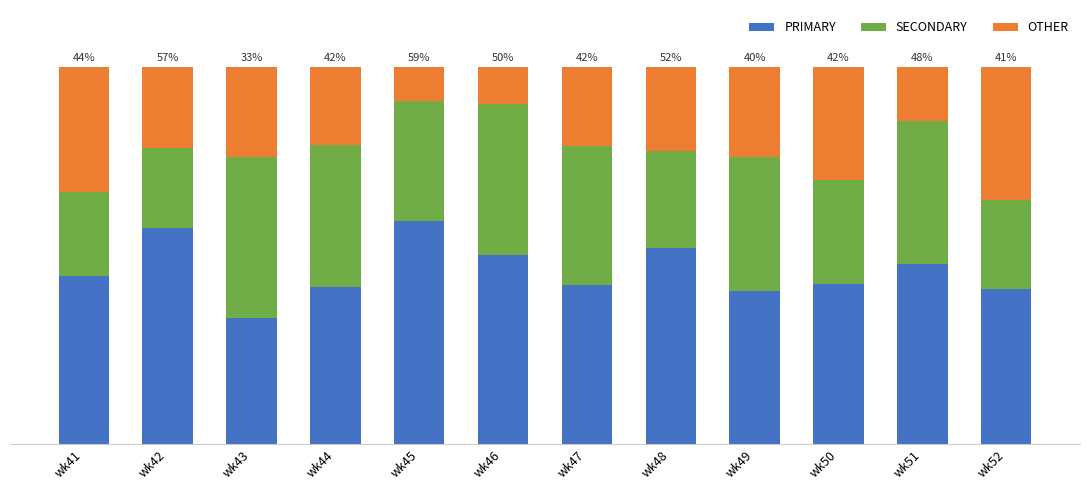

The value of PRIMARY at wk48 is 35.6. True or false?

False